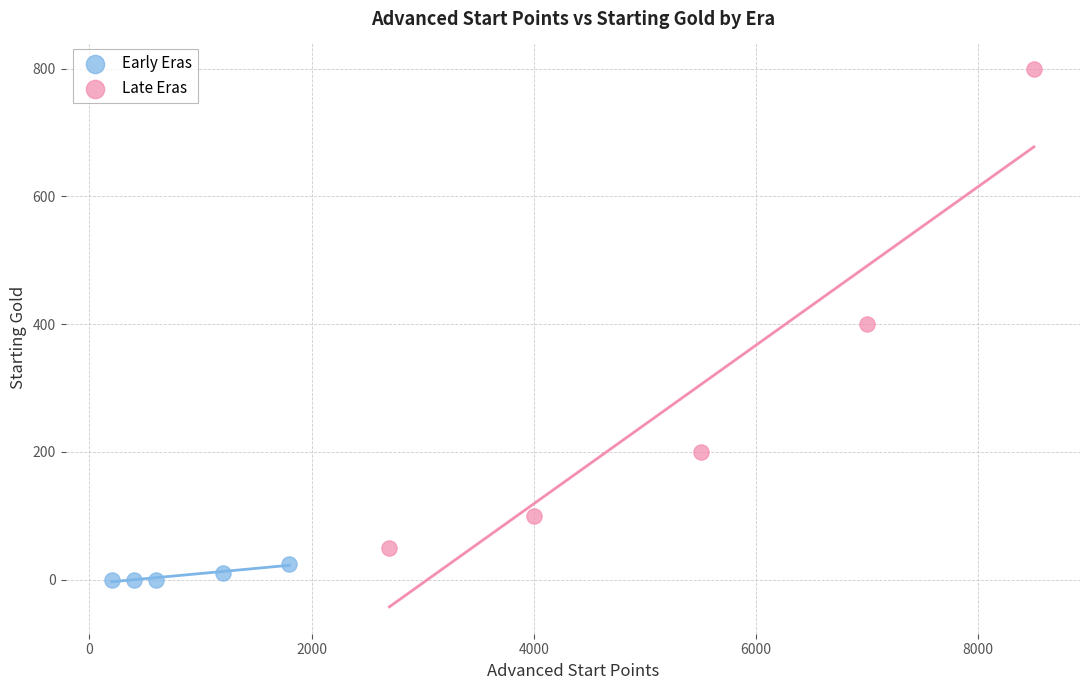

Which series has the largest Y range (max minus min)?

Late Eras